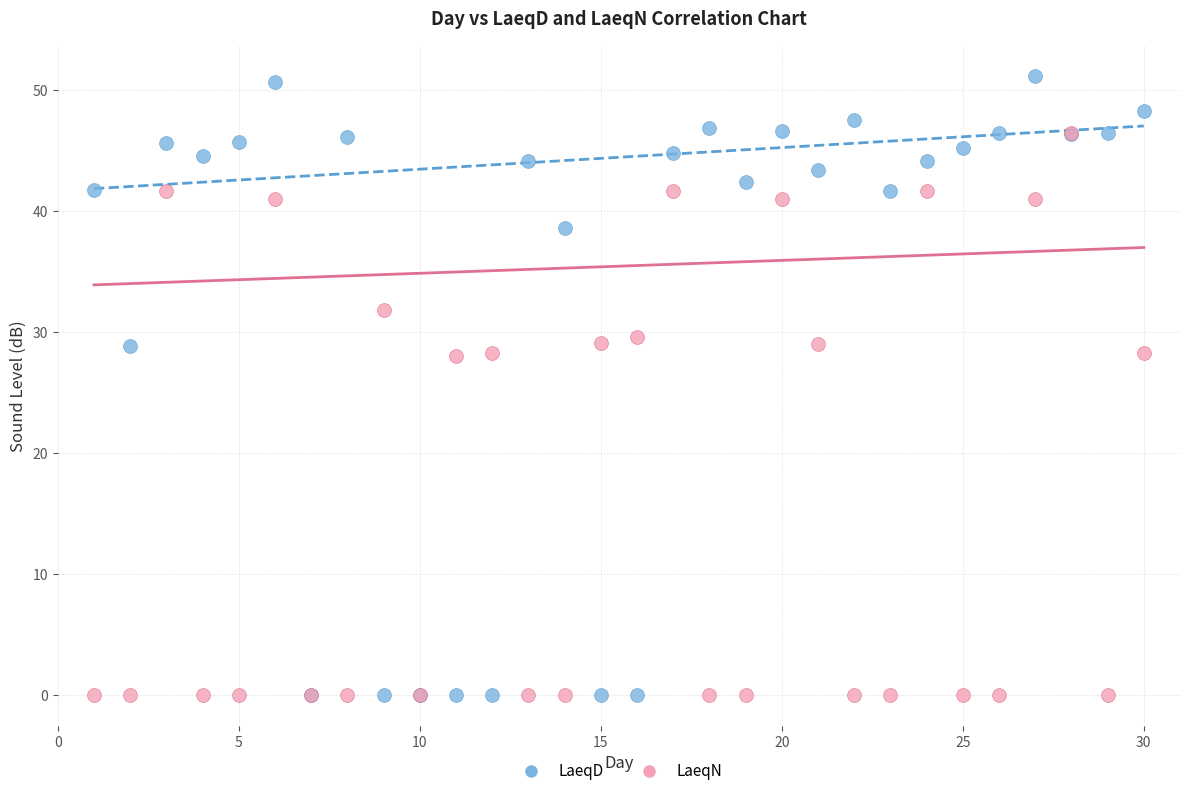

What are all the series names shown in the legend?

LaeqD, LaeqN